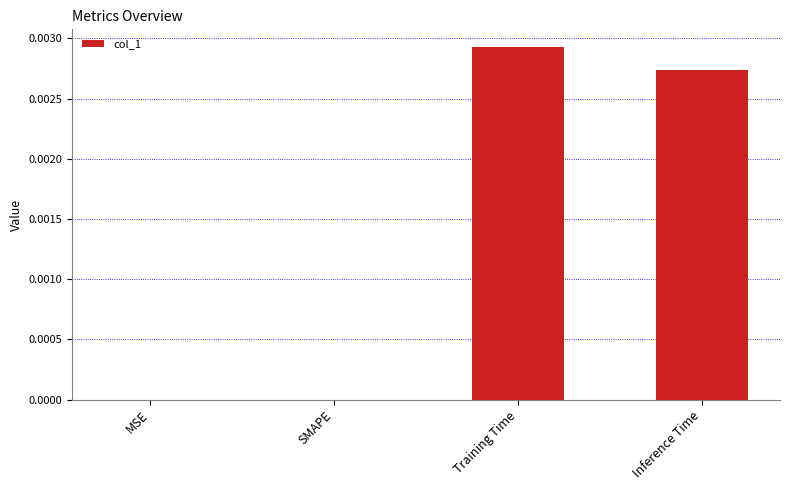

Is it true that the value at MSE is 0.0?

True